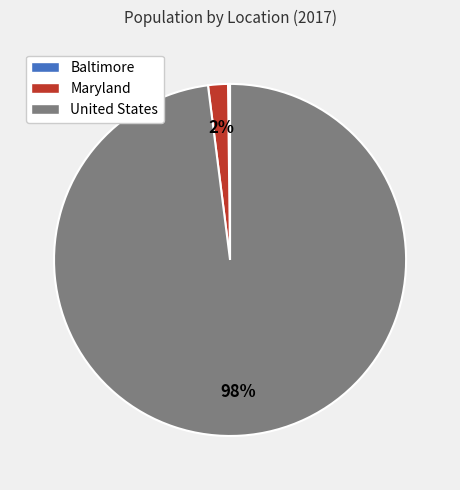

To the nearest percent, what is the difference between the Maryland and United States slice percentages?

96%